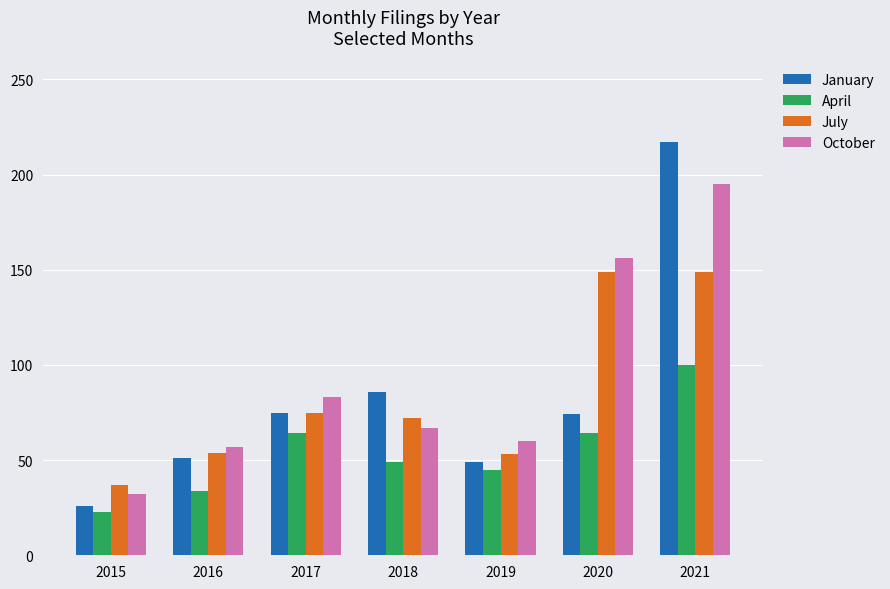

What is the difference between the highest and lowest values at 2015?

14